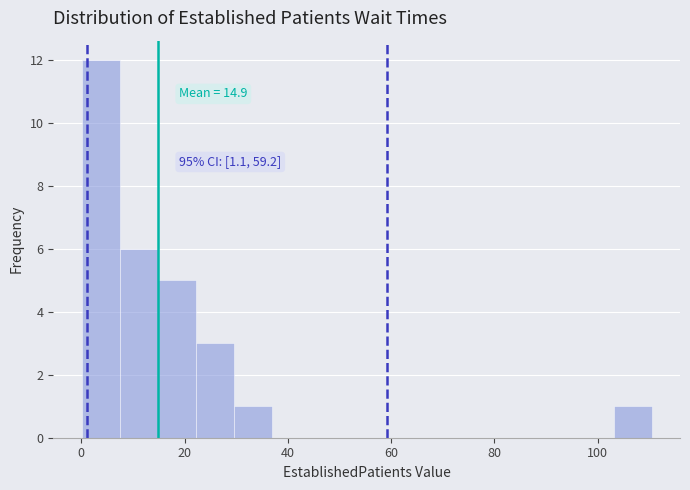

Around what value on the x-axis is the tallest bar? Give the approximate position of its centre, as read against the axis.

4